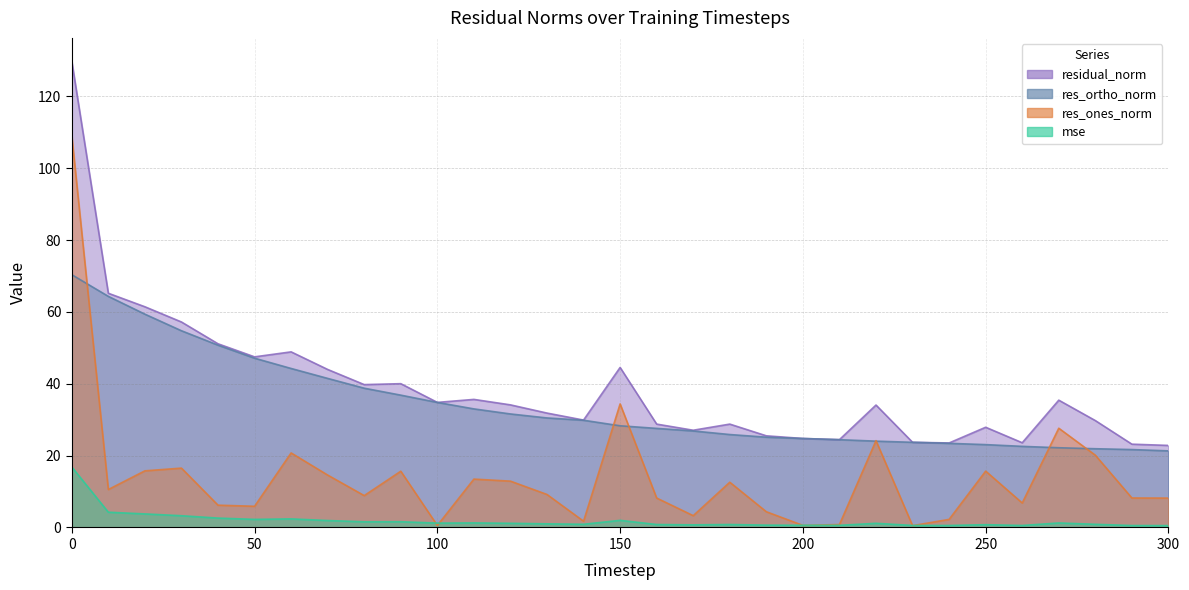

At which label is residual_norm closest to 76?

10